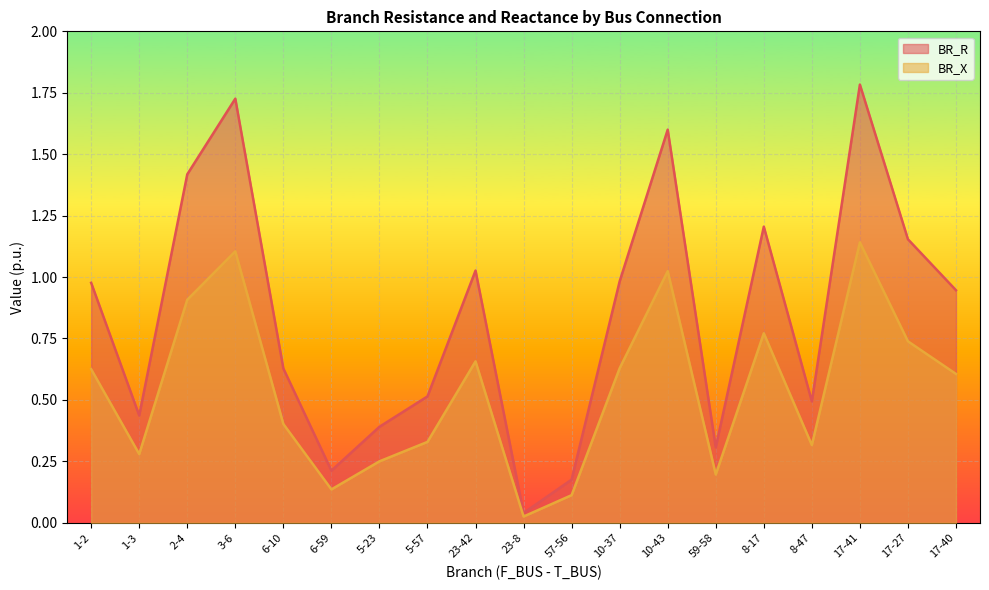

Reading left to right, what are all the values shown in this chart?

BR_R: 1-2=1.0	1-3=0.4	2-4=1.4	3-6=1.7	6-10=0.6	6-59=0.2	5-23=0.4	5-57=0.5	23-42=1.0	23-8=0.0	57-56=0.2	10-37=1.0	10-43=1.6	59-58=0.3	8-17=1.2	8-47=0.5	17-41=1.8	17-27=1.2	17-40=0.9
BR_X: 1-2=0.6	1-3=0.3	2-4=0.9	3-6=1.1	6-10=0.4	6-59=0.1	5-23=0.2	5-57=0.3	23-42=0.7	23-8=0.0	57-56=0.1	10-37=0.6	10-43=1.0	59-58=0.2	8-17=0.8	8-47=0.3	17-41=1.1	17-27=0.7	17-40=0.6